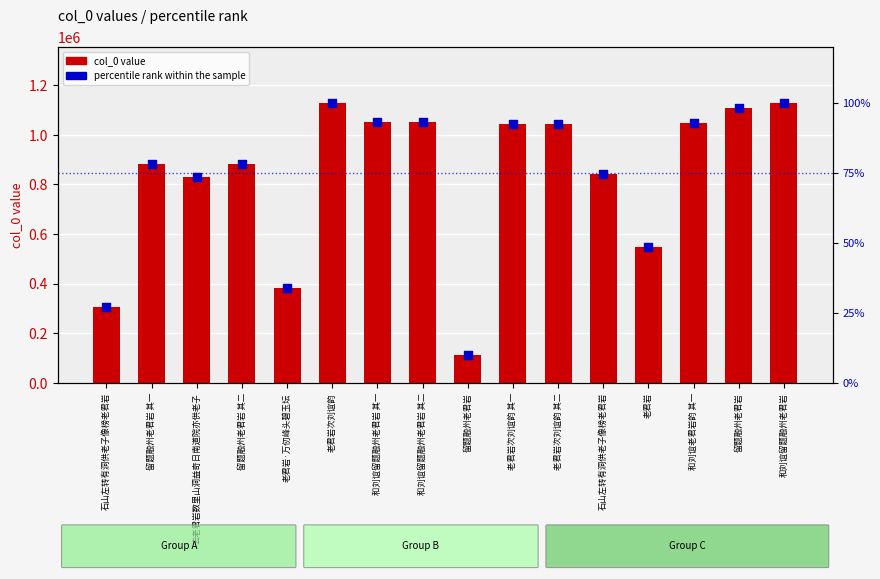

At which category is the sum across all series the highest?

和刘谊留题融州老君岩